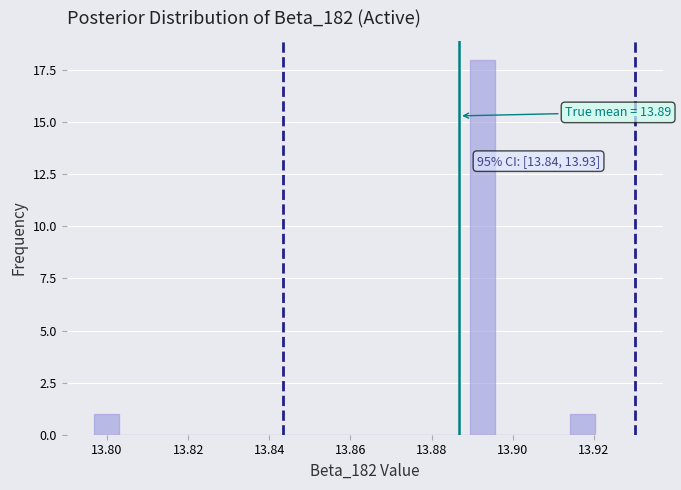

Read against the x-axis, roughly where is the centre of the tallest bar?

13.892